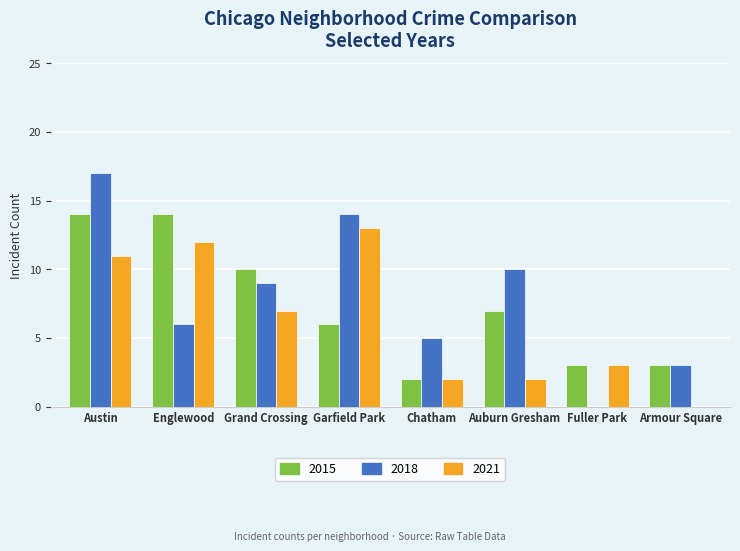

The value of 2018 at Armour Square is 3. True or false?

True